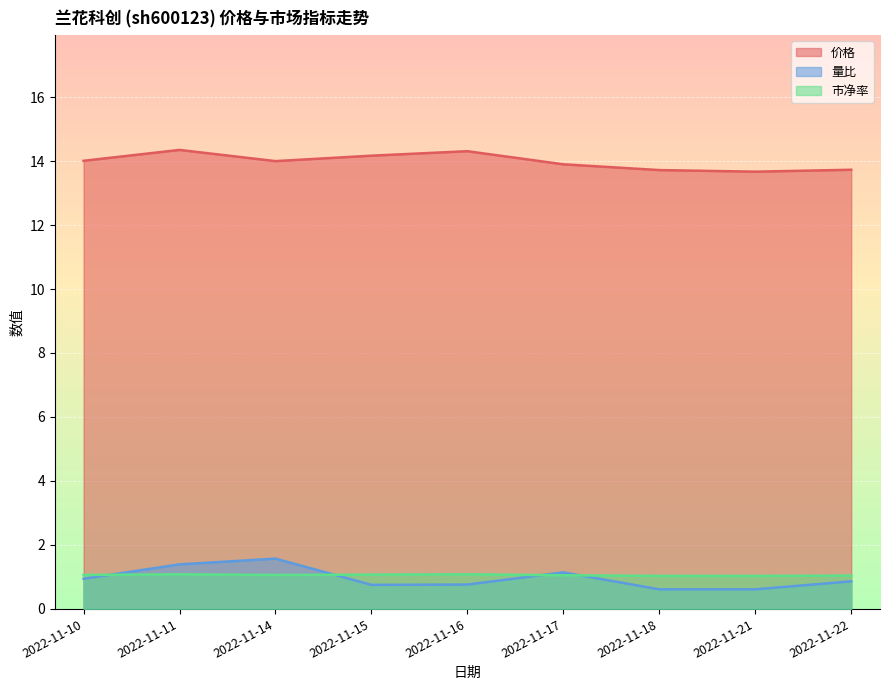

How many interior local peaks does the 量比 series have?

2